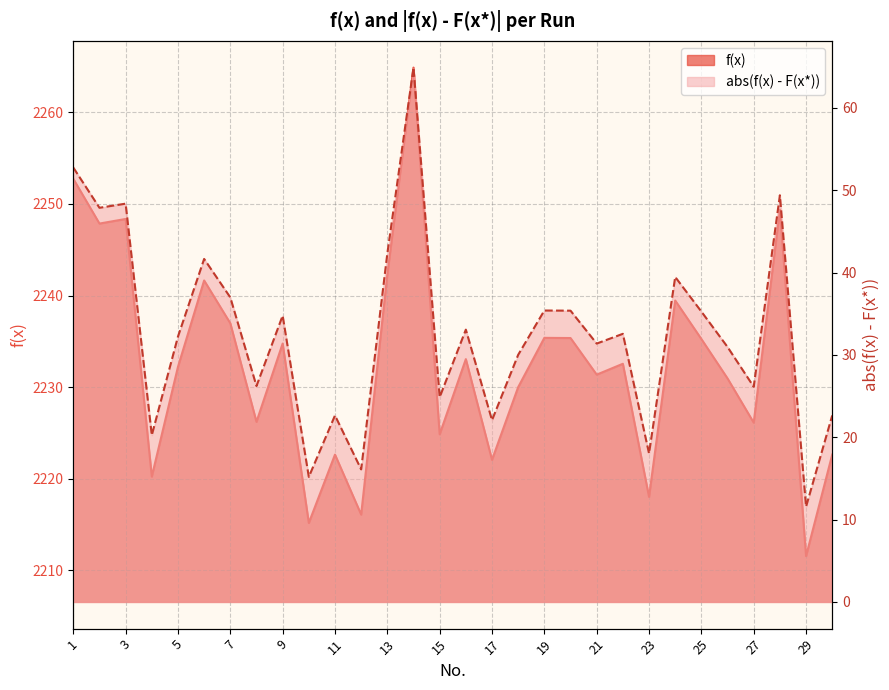

How many categories are shown in the chart?

30